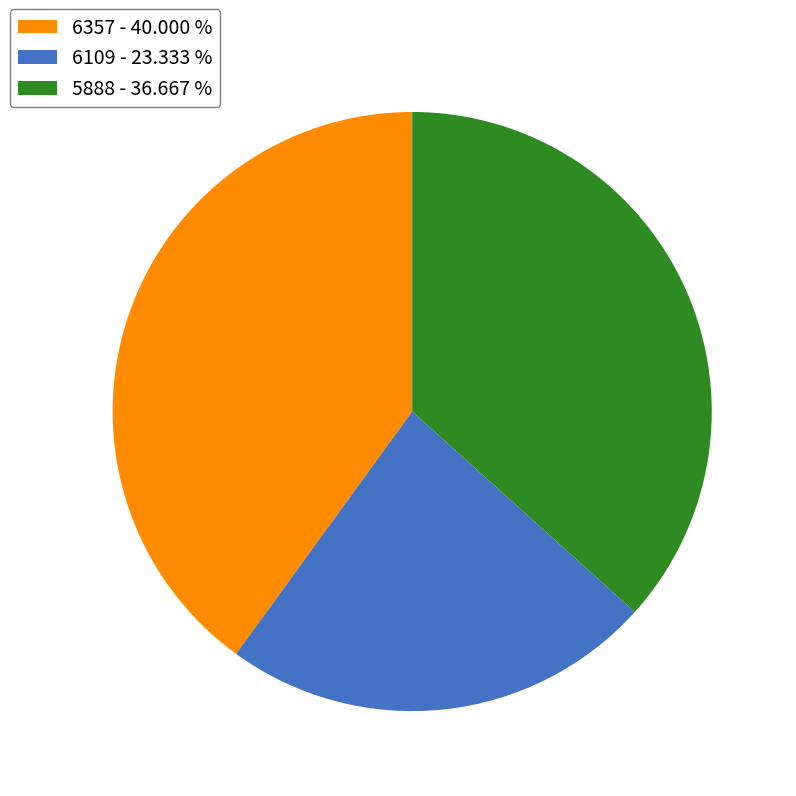

True or false: 6109 accounts for 23% of the total.

True